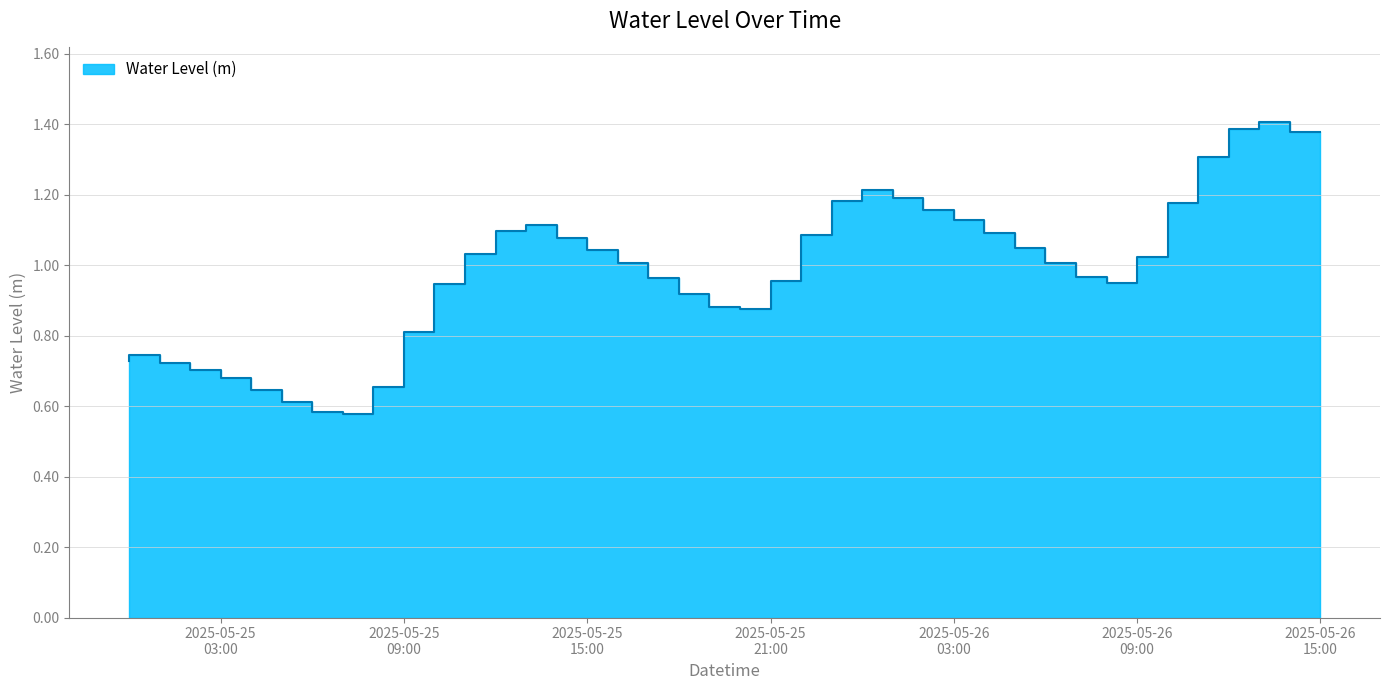

List the labels in order of value, largest first.

2025-05-26 14:00:00, 2025-05-26 13:00:00, 2025-05-26 15:00:00, 2025-05-26 12:00:00, 2025-05-26 01:00:00, 2025-05-26 02:00:00, 2025-05-26 00:00:00, 2025-05-26 11:00:00, 2025-05-26 03:00:00, 2025-05-26 04:00:00, 2025-05-25 14:00:00, 2025-05-25 13:00:00, 2025-05-26 05:00:00, 2025-05-25 23:00:00, 2025-05-25 15:00:00, 2025-05-26 06:00:00, 2025-05-25 16:00:00, 2025-05-25 12:00:00, 2025-05-26 10:00:00, 2025-05-25 17:00:00, 2025-05-26 07:00:00, 2025-05-26 08:00:00, 2025-05-25 18:00:00, 2025-05-25 22:00:00, 2025-05-26 09:00:00, 2025-05-25 11:00:00, 2025-05-25 19:00:00, 2025-05-25 20:00:00, 2025-05-25 21:00:00, 2025-05-25 10:00:00, 2025-05-25 01:00:00, 2025-05-25 00:00:00, 2025-05-25 02:00:00, 2025-05-25 03:00:00, 2025-05-25 04:00:00, 2025-05-25 09:00:00, 2025-05-25 05:00:00, 2025-05-25 06:00:00, 2025-05-25 07:00:00, 2025-05-25 08:00:00